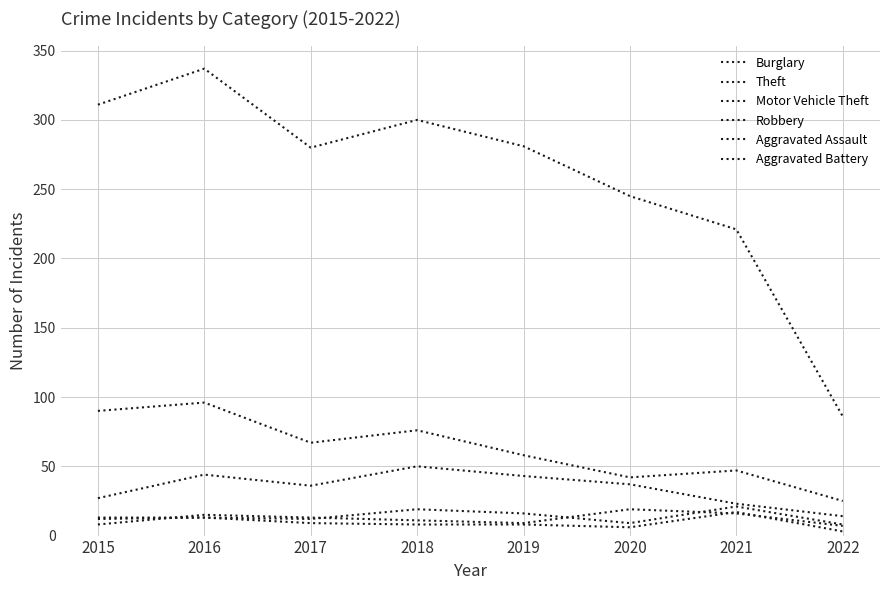

Which series has the largest total across all categories?

Theft